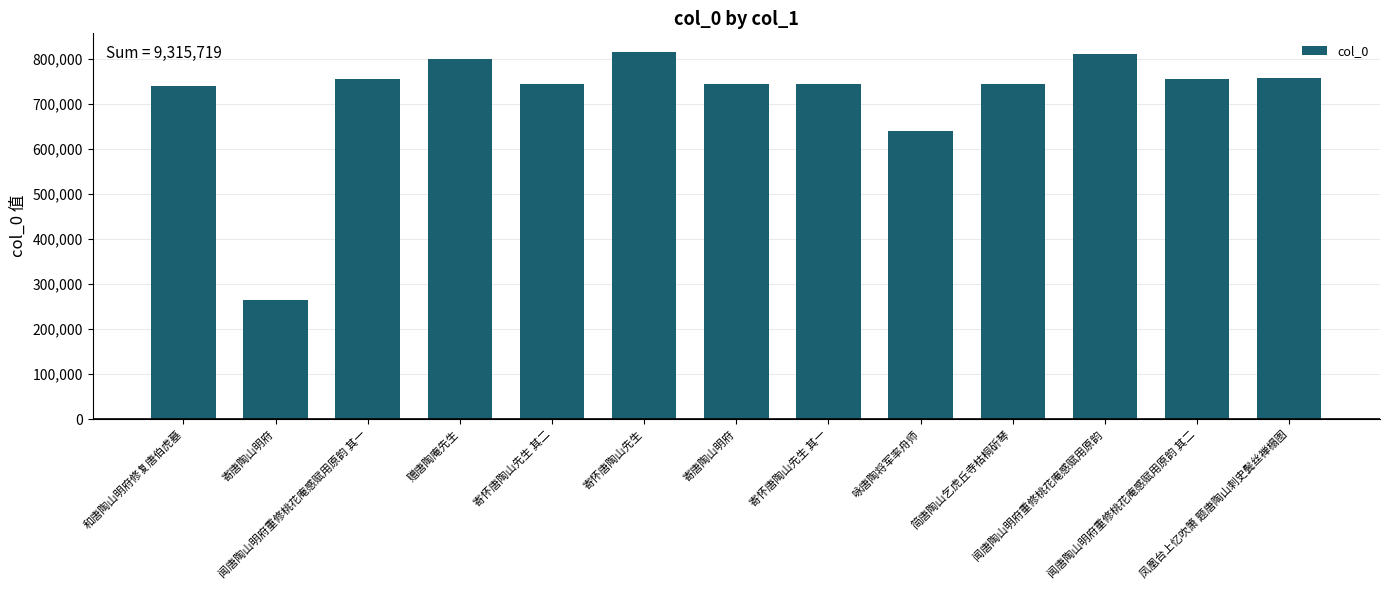

Does the chart contain stacked bars?

No